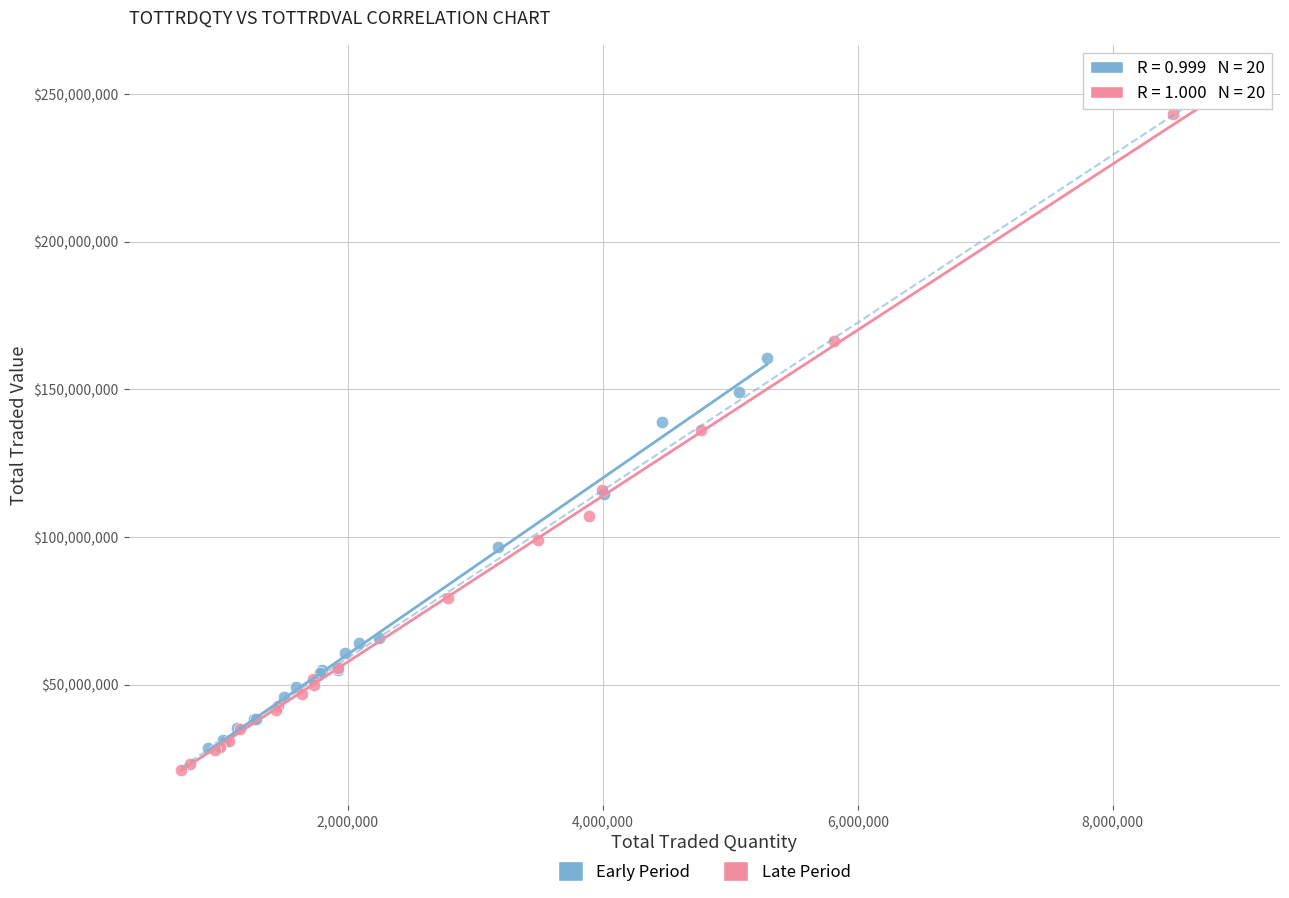

Which series reaches the maximum Y coordinate?

Late Period